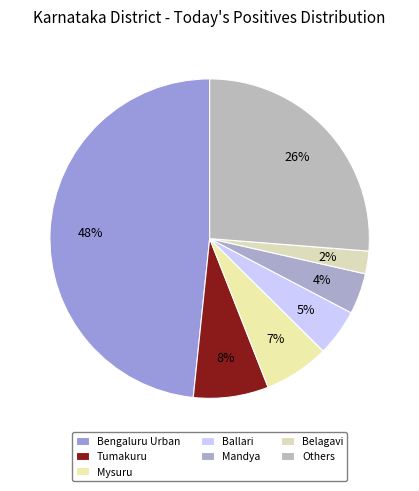

Between Tumakuru and Mysuru, which is larger?

Tumakuru